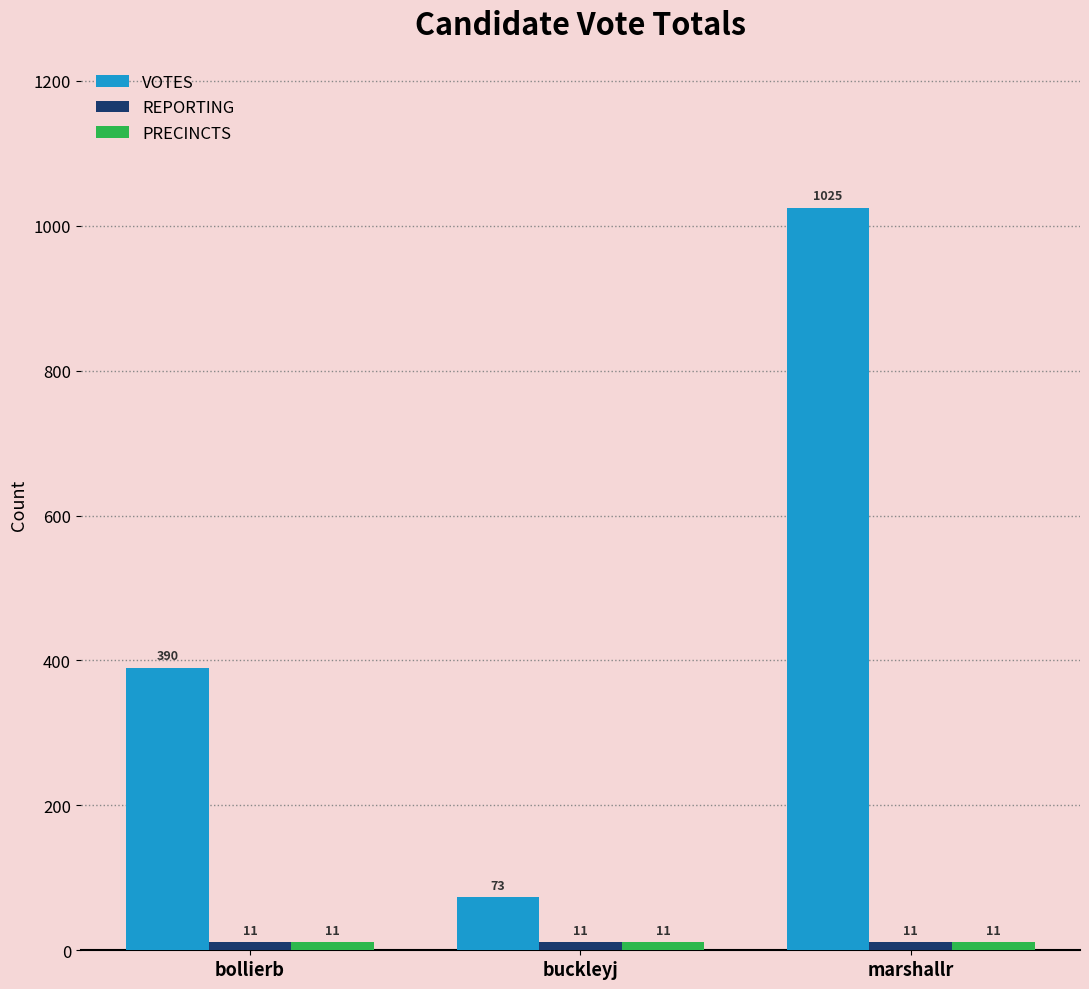

True or false: VOTES has a value of 425 at marshallr.

False